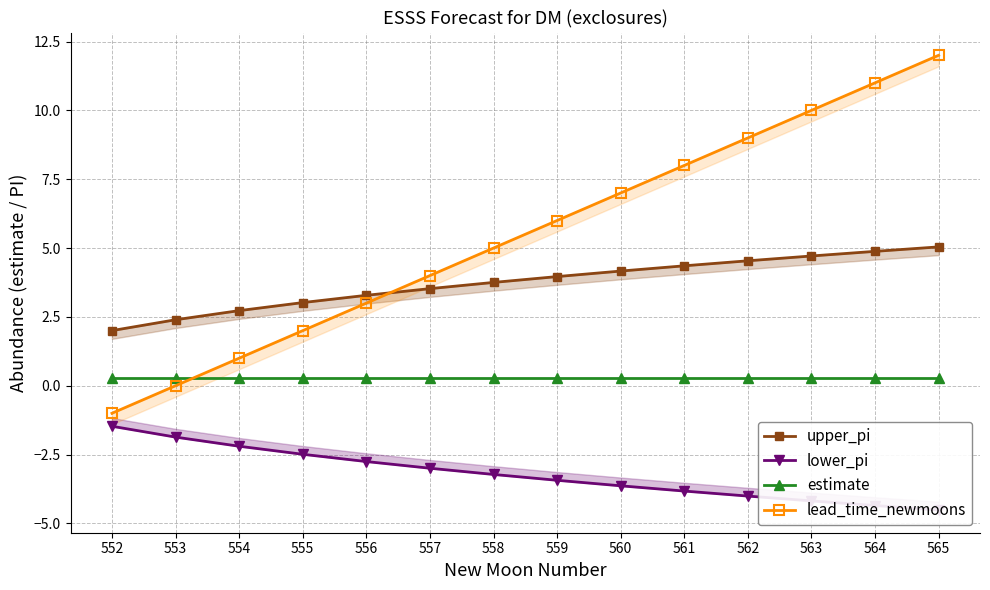

At which category is the sum across all series the highest?

565